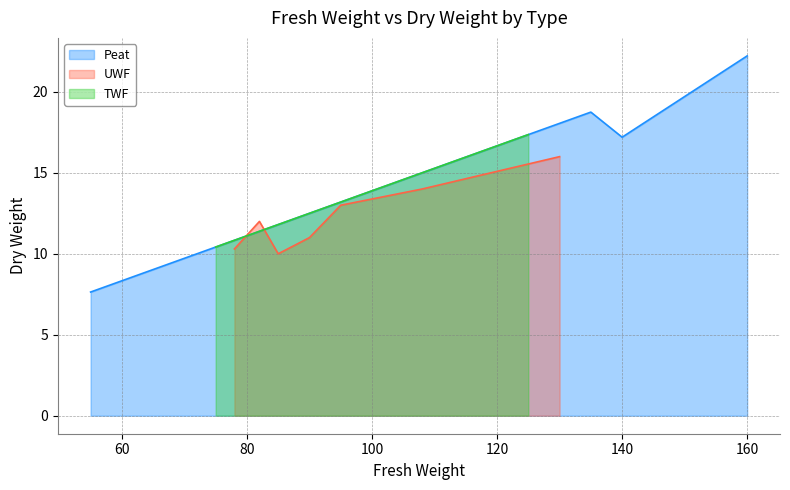

What is the difference between the maximum and second lowest values in the UWF series?

5.7